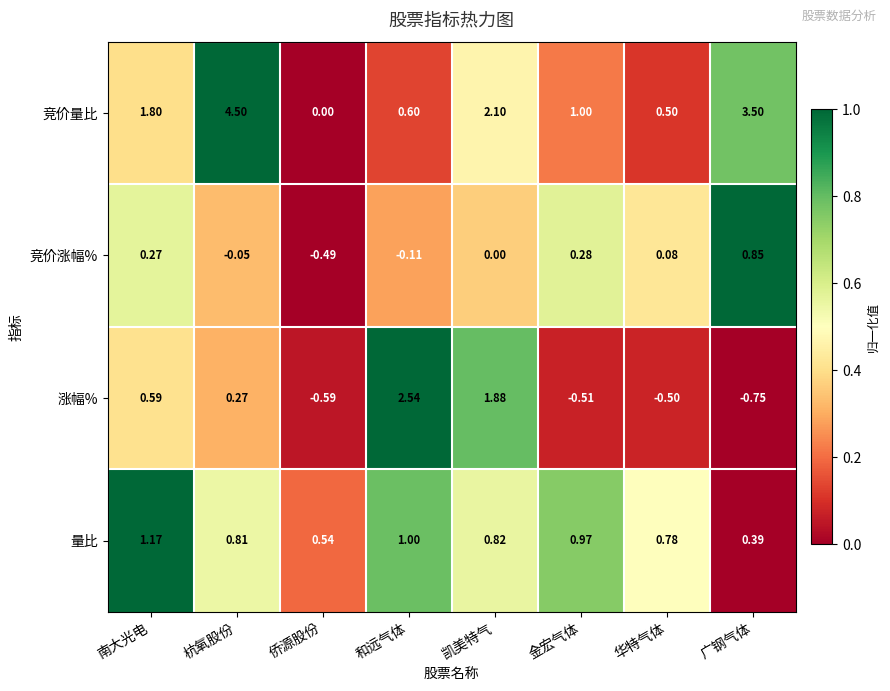

Rank the series by their average value, from lowest to highest.

竞价涨幅%, 涨幅%, 量比, 竞价量比